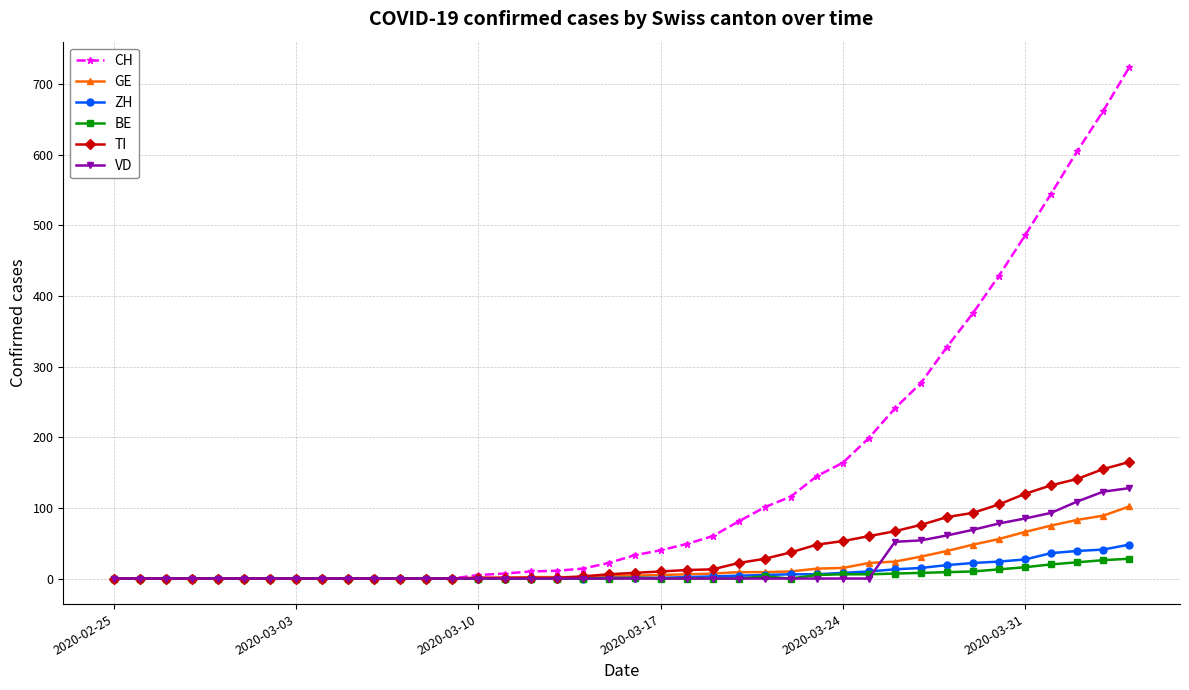

At how many categories does at least one series exceed 68?

16